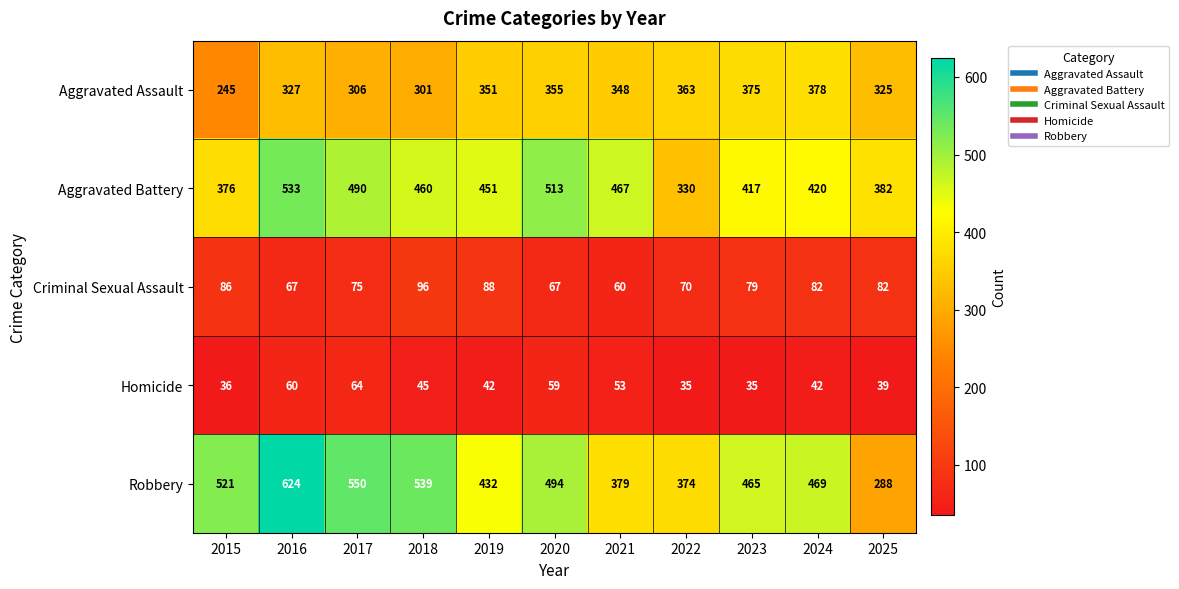

What is the difference between the Aggravated Assault values at 2024 and 2016?

51